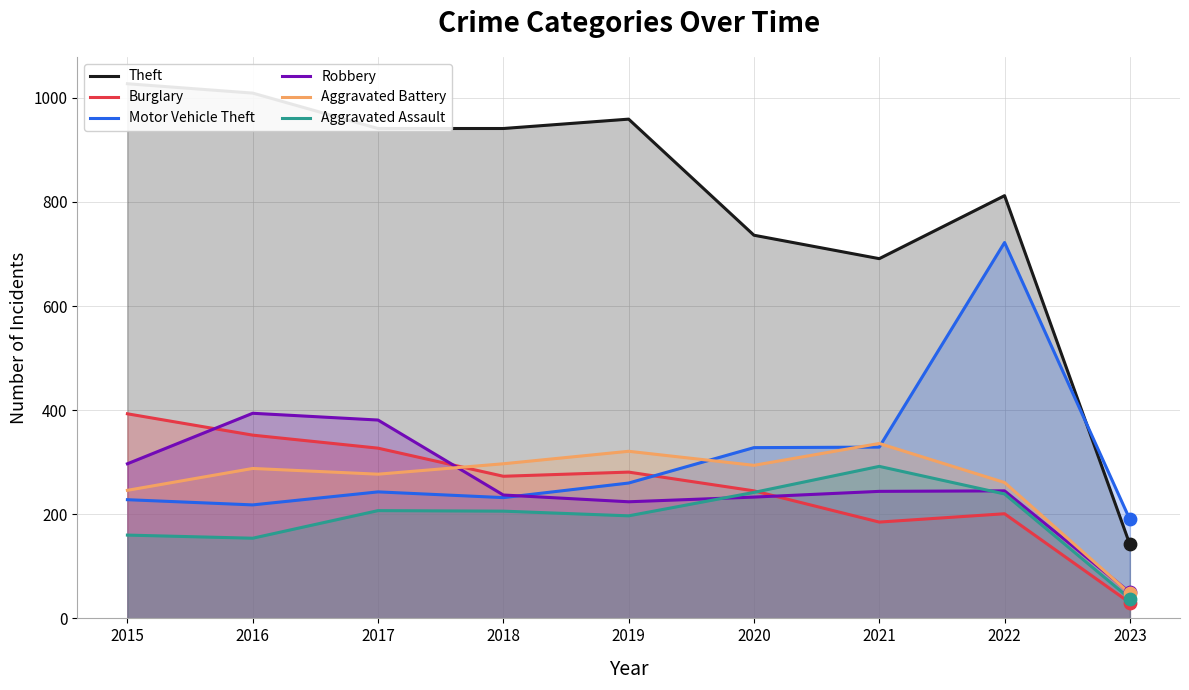

At which category is the sum across all series the highest?

2022